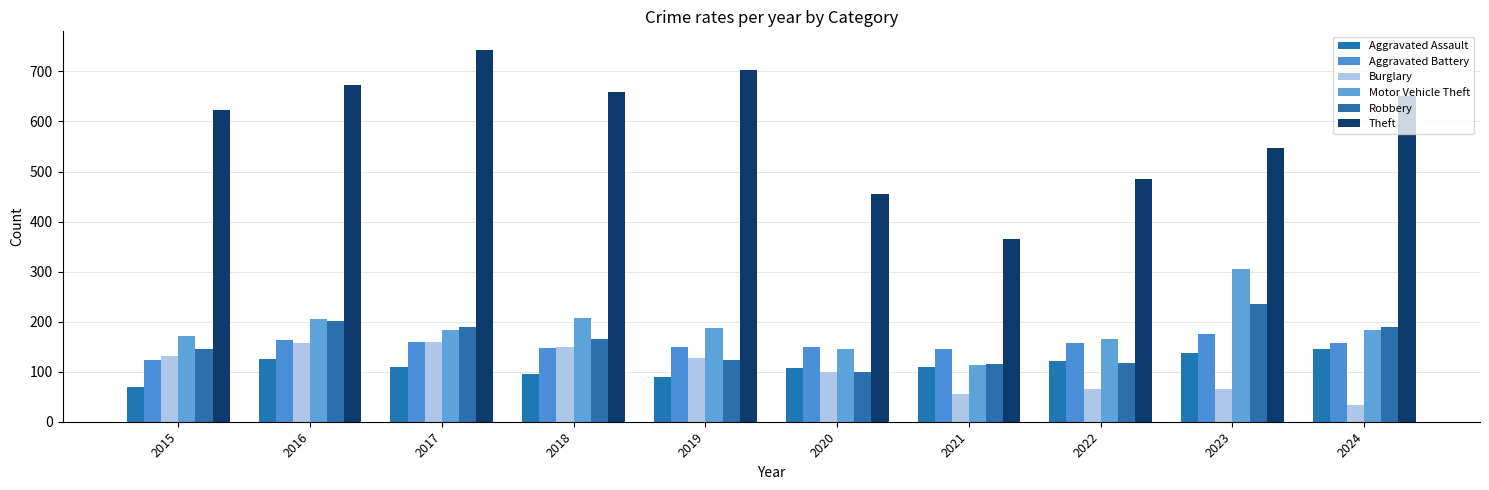

Which series has the widest spread of values?

Theft